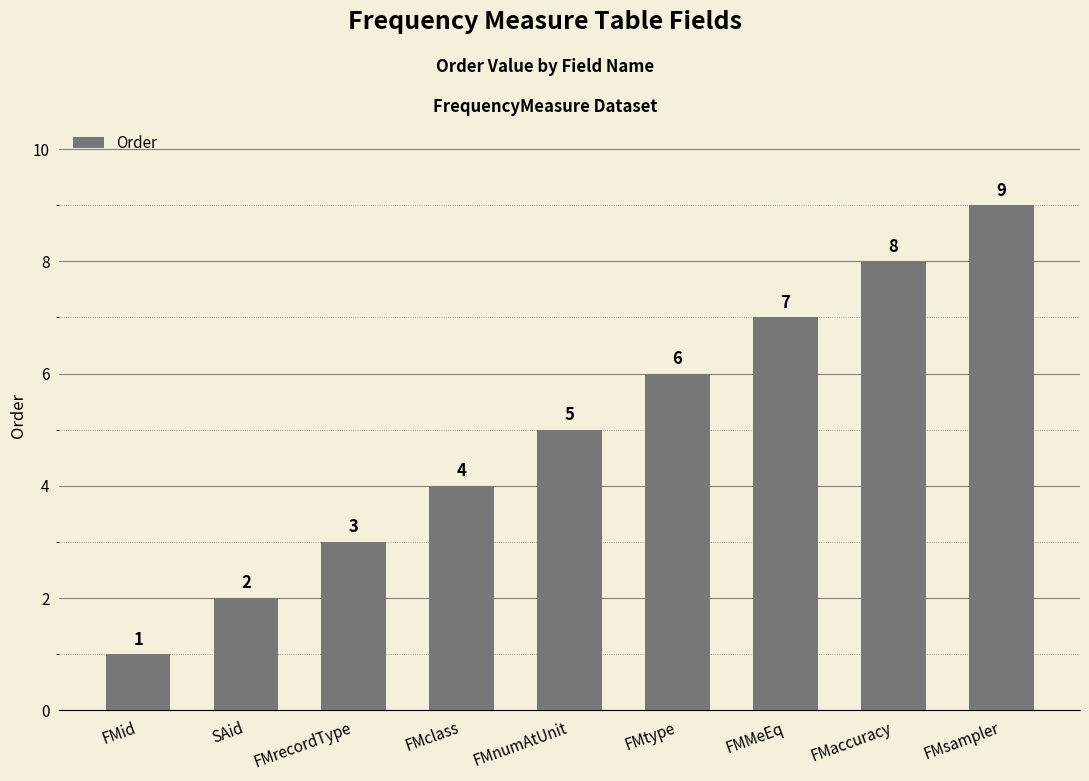

Between FMaccuracy and SAid, which is larger?

FMaccuracy